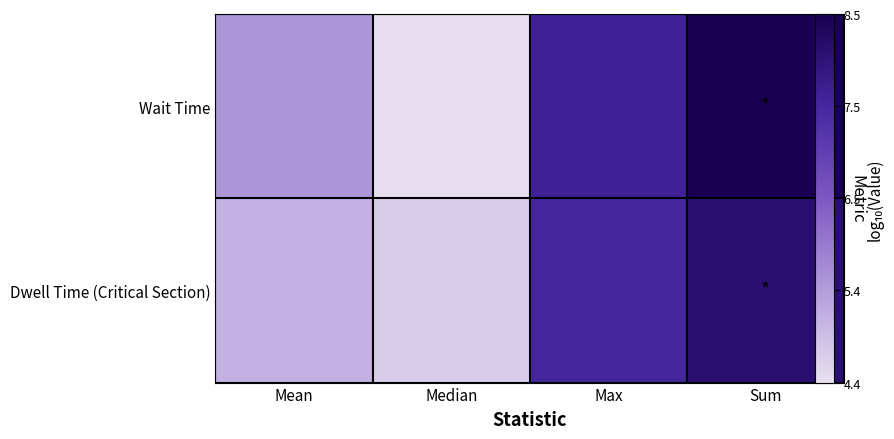

At which label does Dwell Time (Critical Section) reach its minimum?

Median